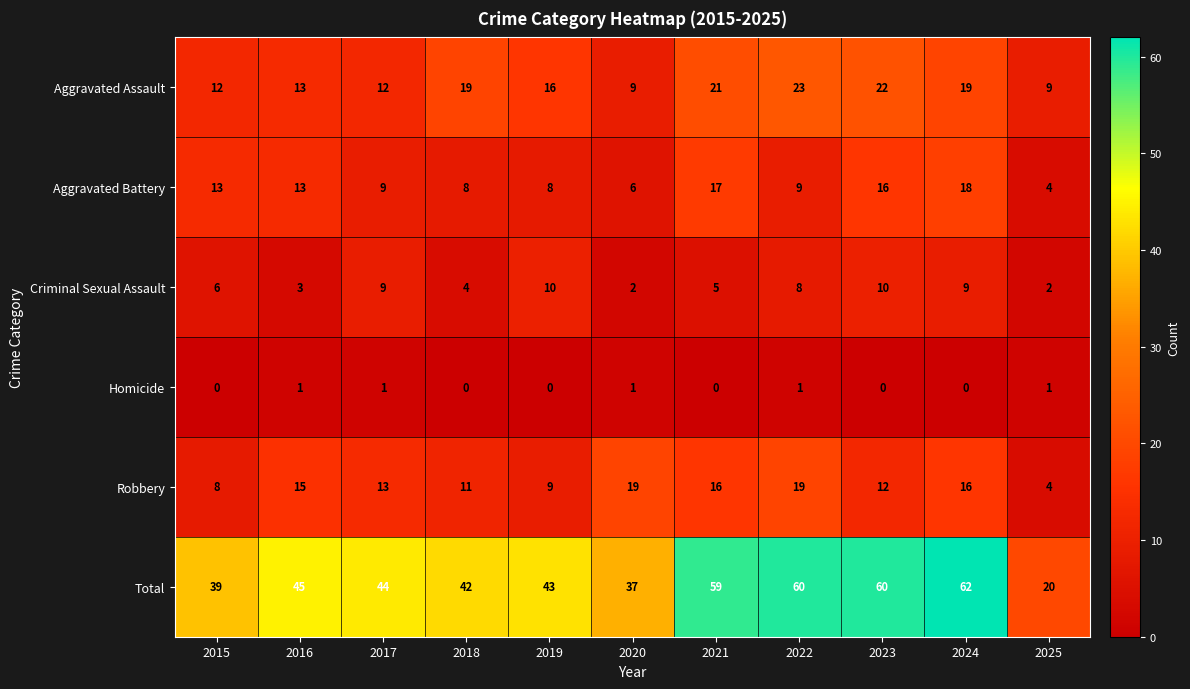

Which category has the highest value in the Aggravated Battery series?

2024